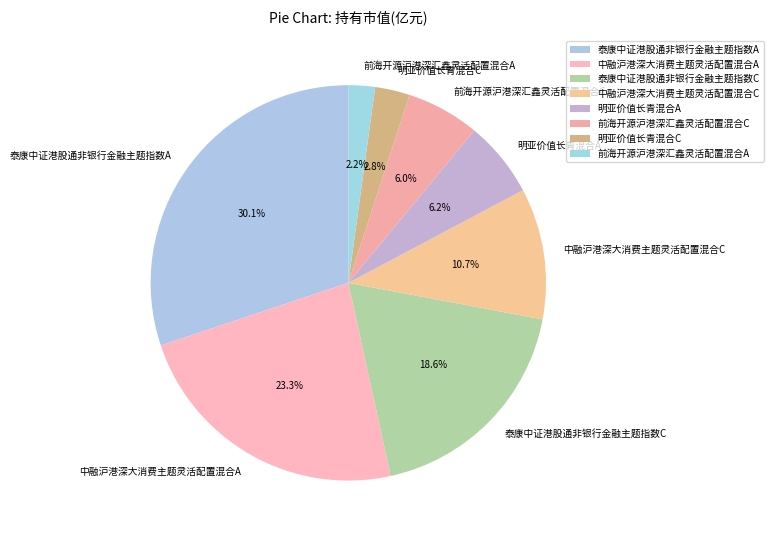

What percentage is NOT represented by 前海开源沪港深汇鑫灵活配置混合C?

94.0%